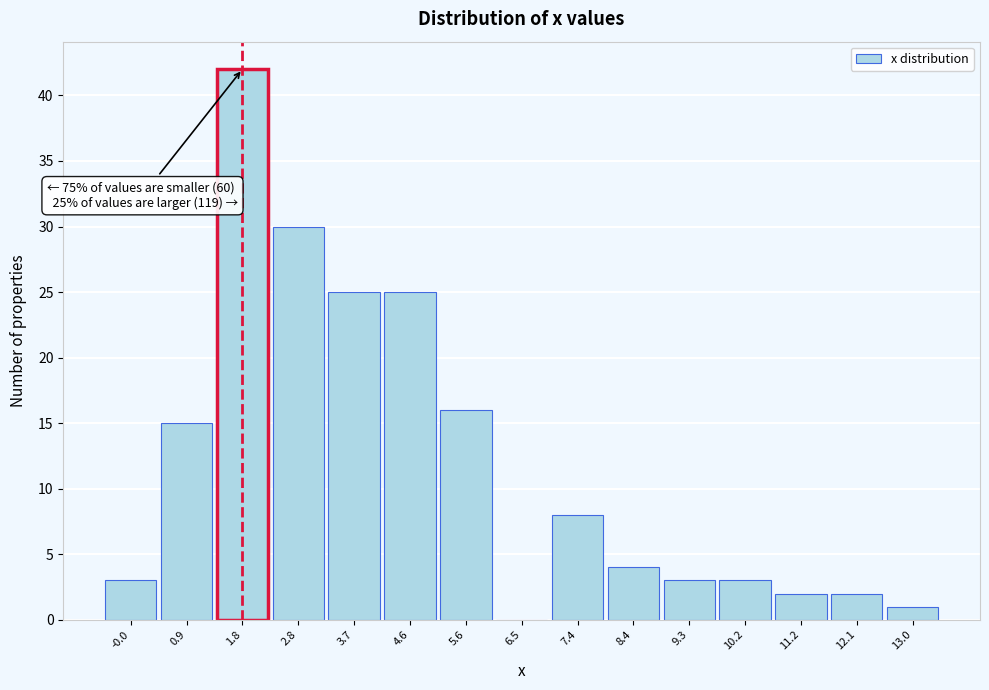

Which range on the x-axis has the tallest bar?

1.4 to 2.3